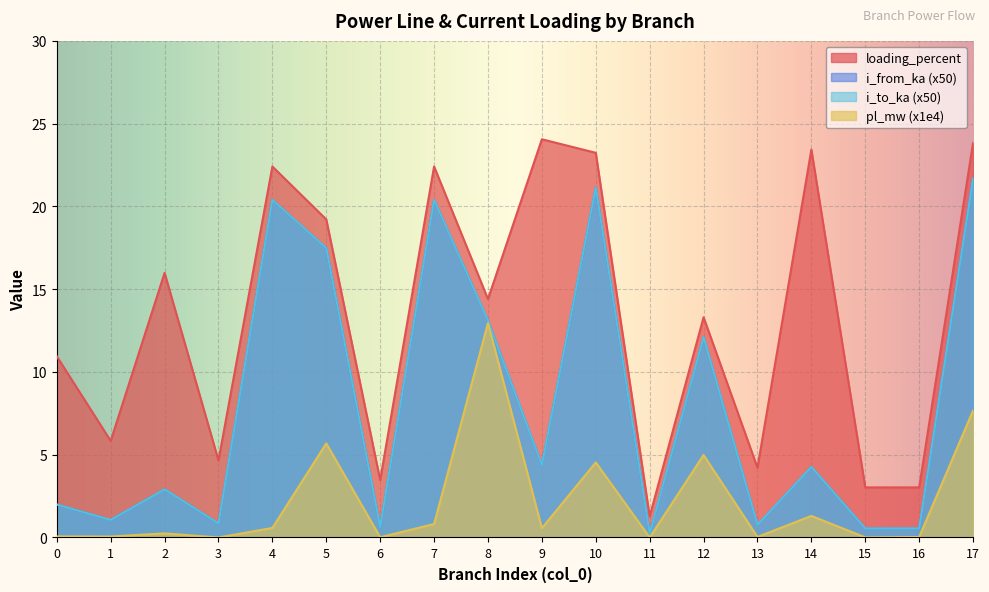

At 8, list the series in order from smallest to largest.

pl_mw, i_from_ka, i_to_ka, loading_percent